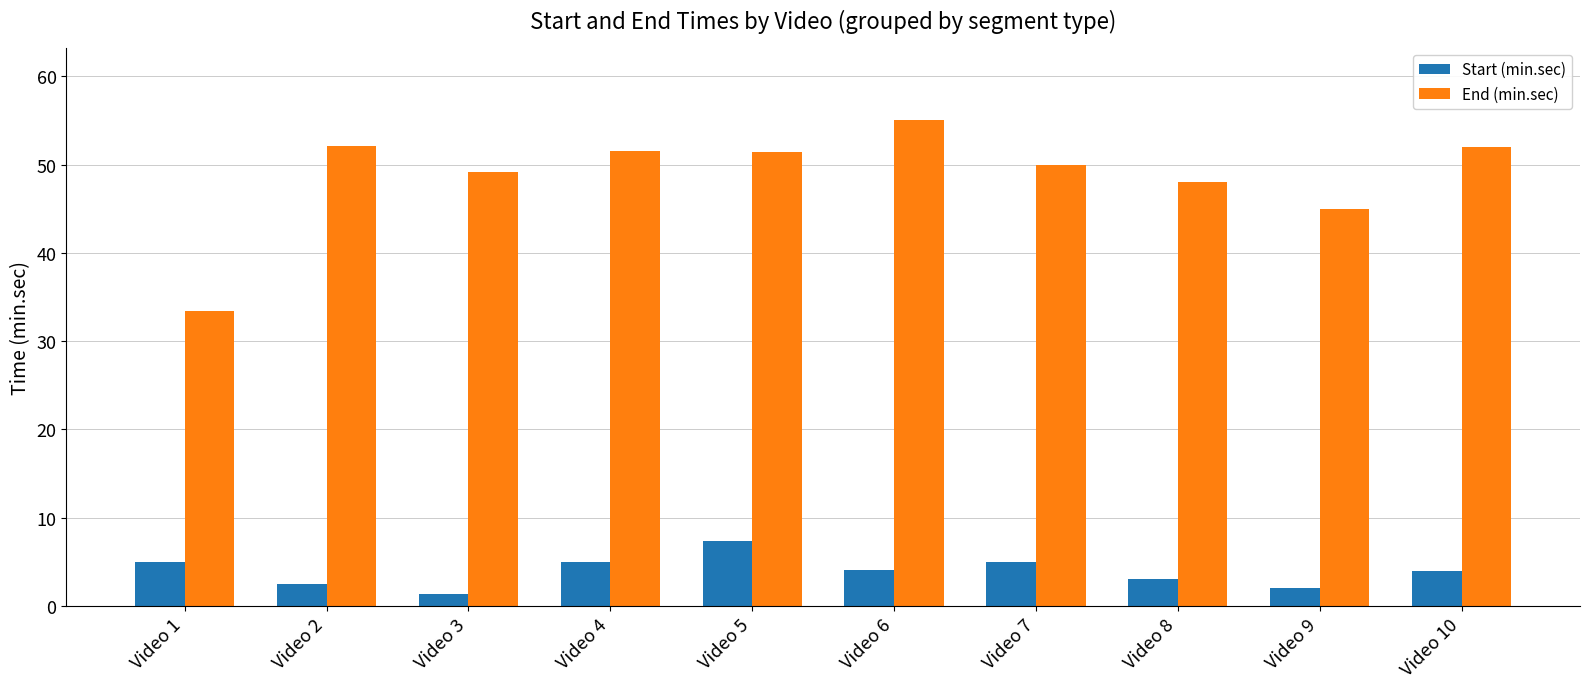

Which series changed the most between Video 1 and Video 7?

End (min.sec)